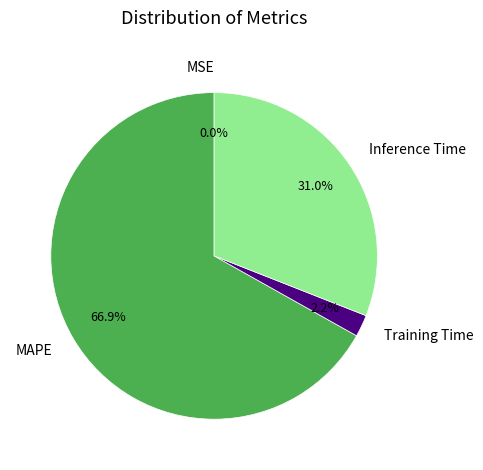

Does any single category account for the majority?

Yes